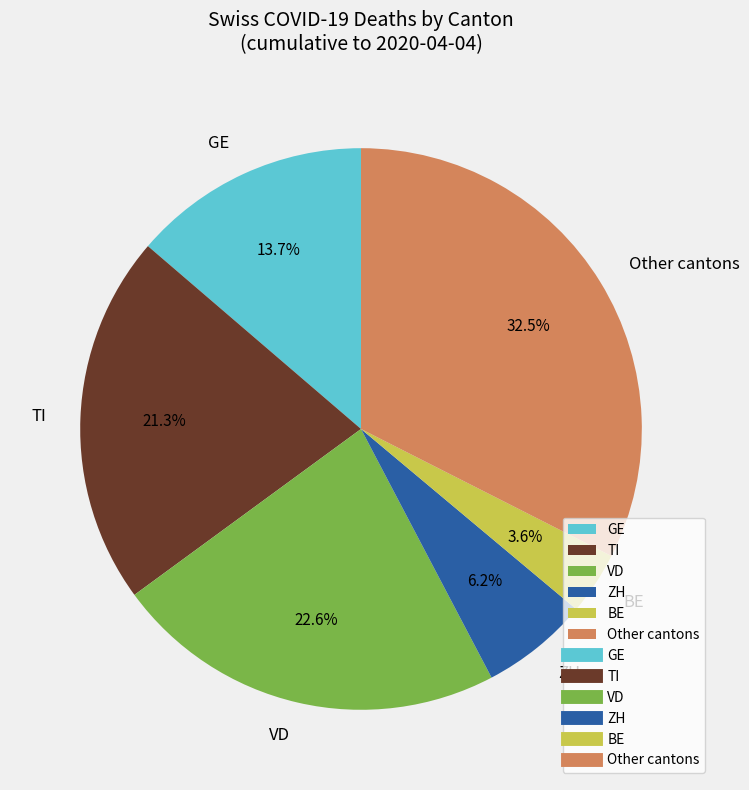

Which has a higher value, GE or VD?

VD